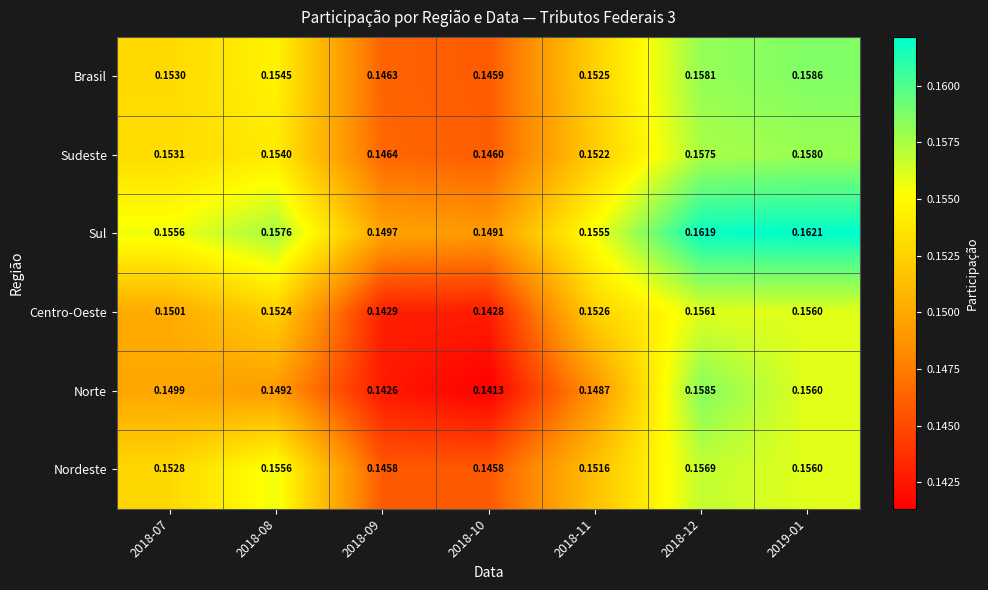

Which series has the largest range (max minus min)?

Norte